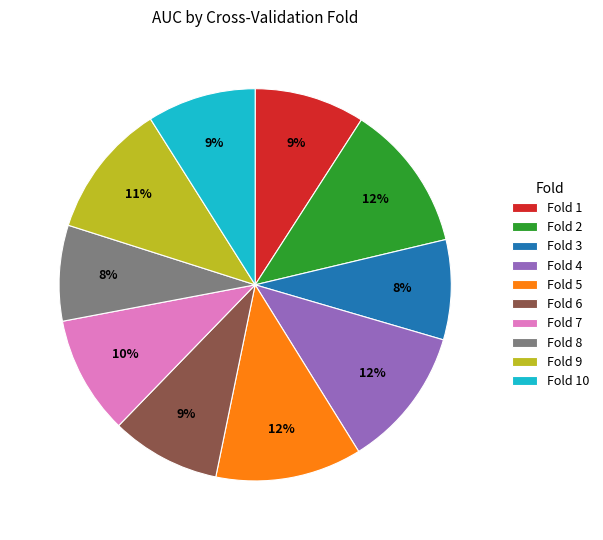

The Fold 3 slice represents 19% of the pie. True or false?

False